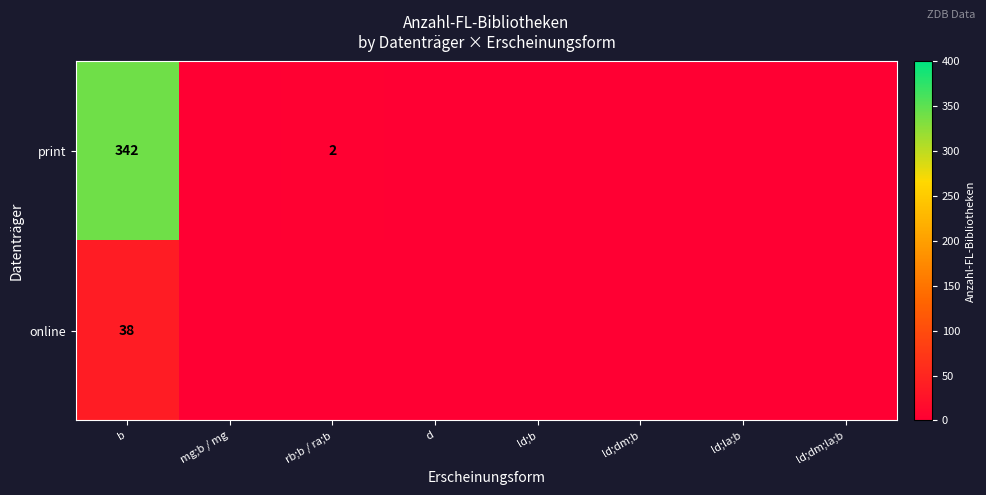

The value of online at b is 38. True or false?

True